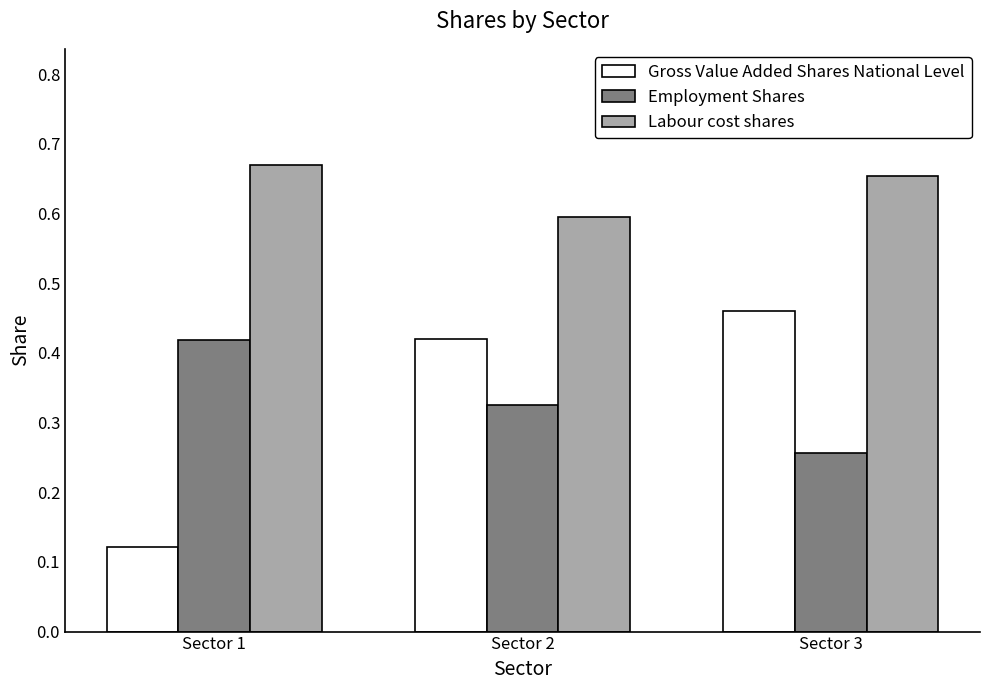

At which category does the chart reach its peak across all series?

Sector 1